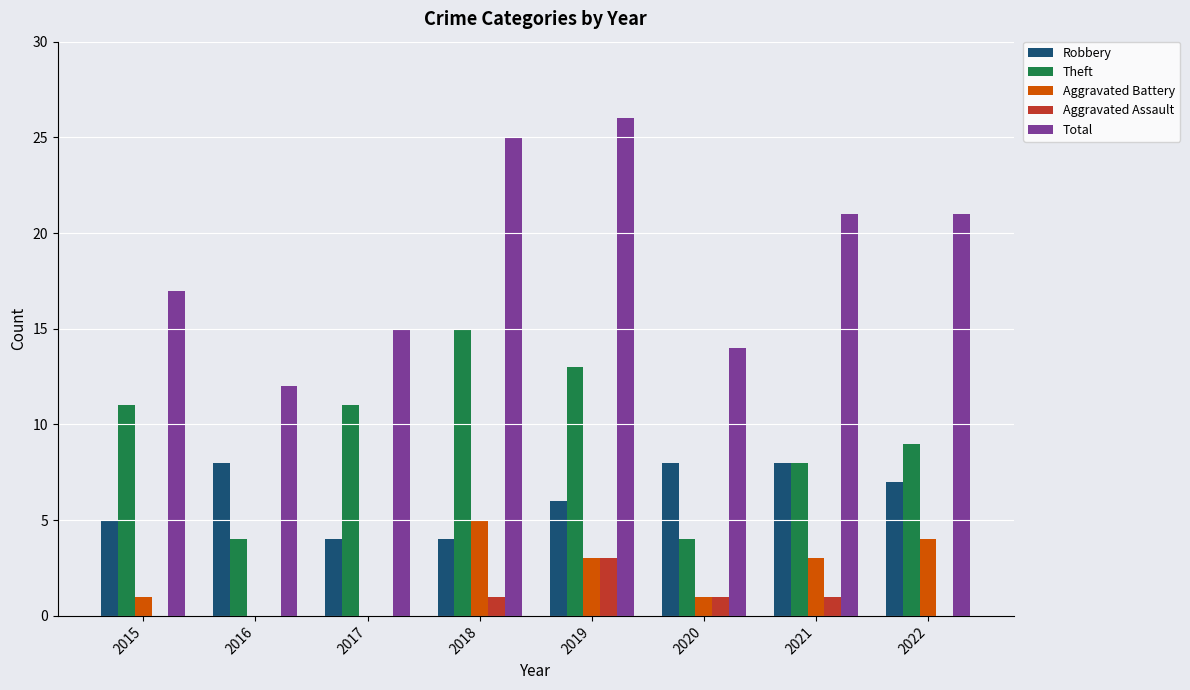

What is the highest value of the Robbery series?

8